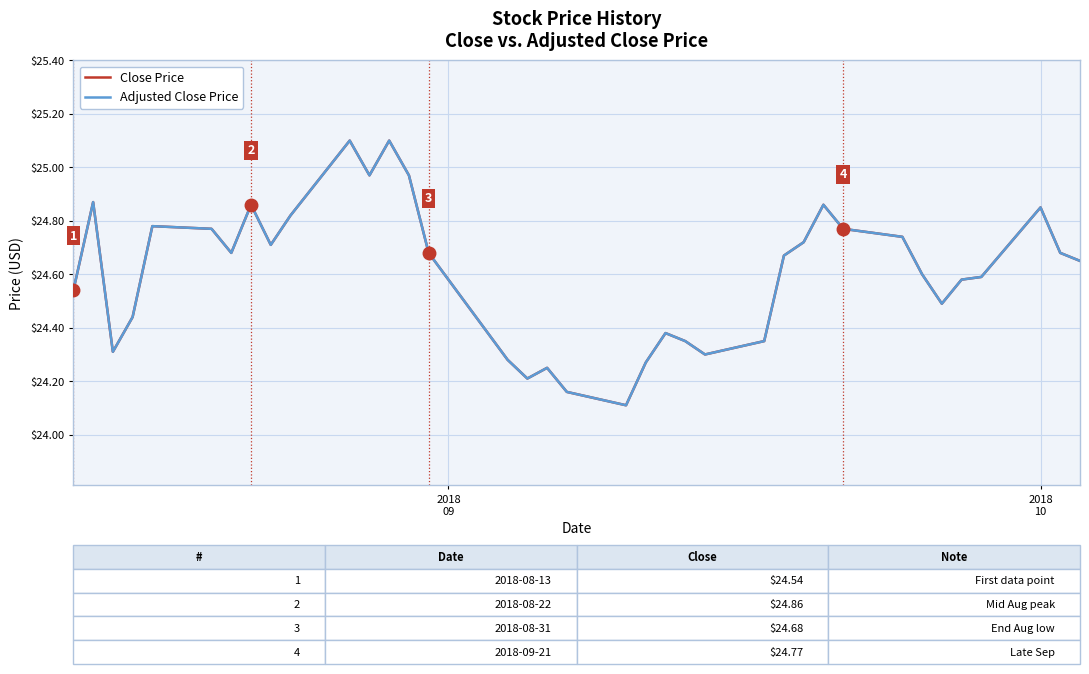

Is this an area chart (filled region under the line)?

No